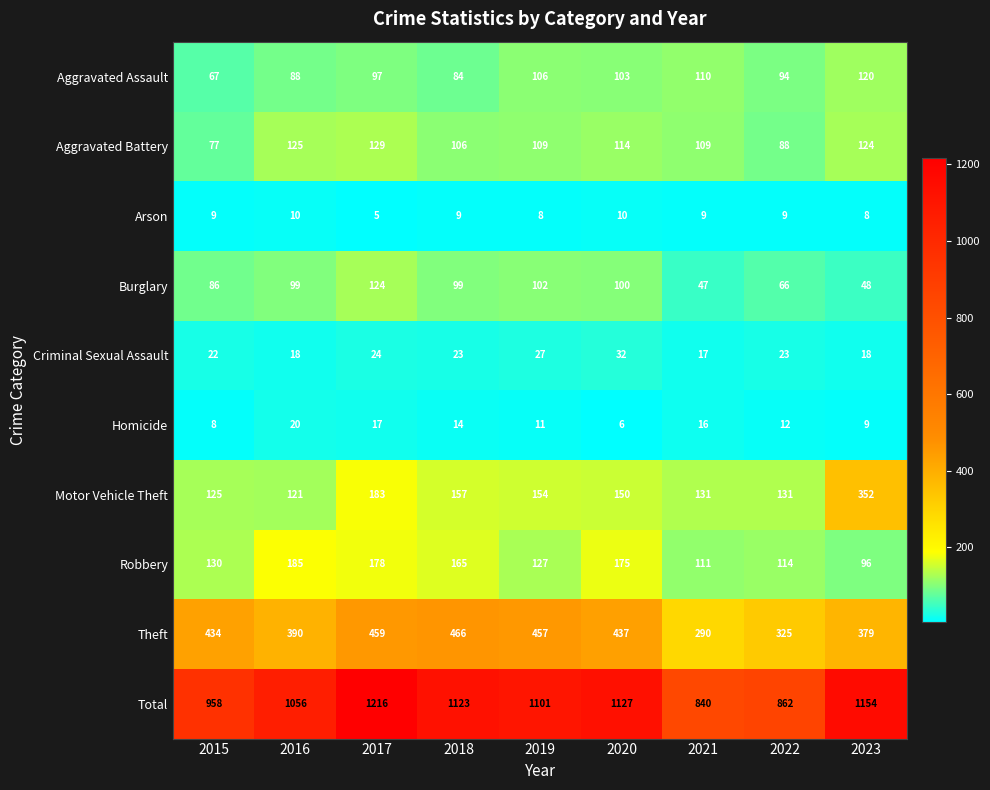

Between 2015 and 2017, which series saw the biggest shift?

Total